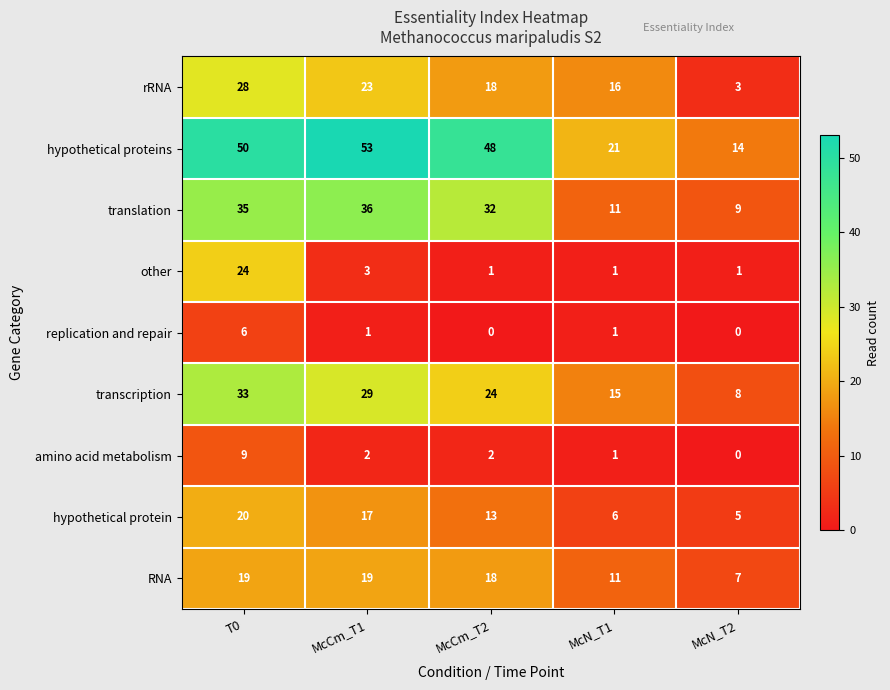

What is the difference between the second highest and second lowest values in the RNA series?

8